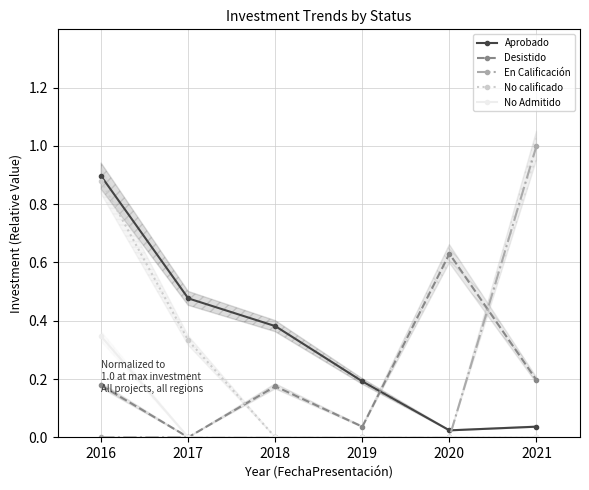

What is the value of the No calificado point at the 2nd from the left?

0.3